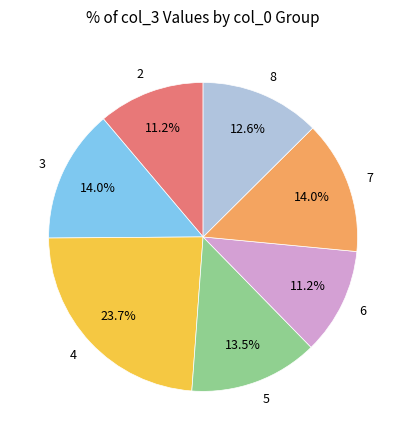

What portion of the pie excludes 5?

86.5%